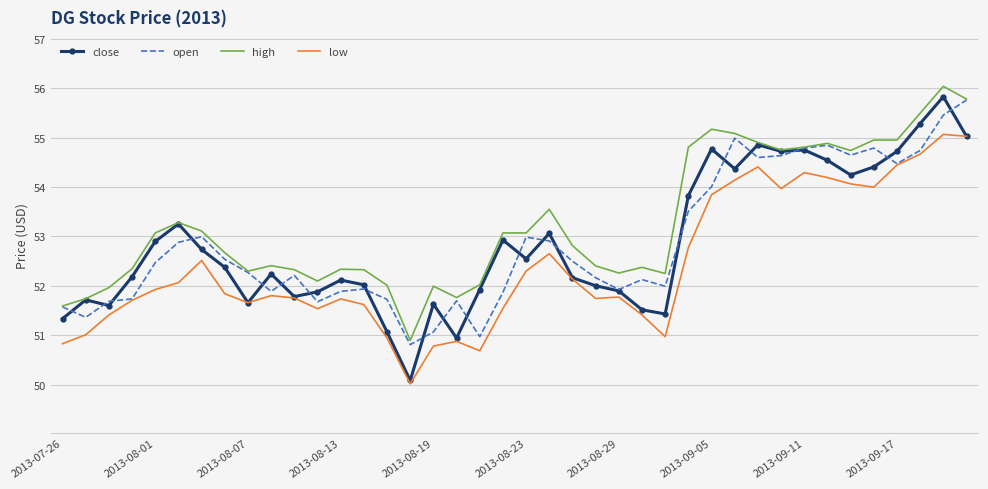

Which series has the largest range (max minus min)?

close